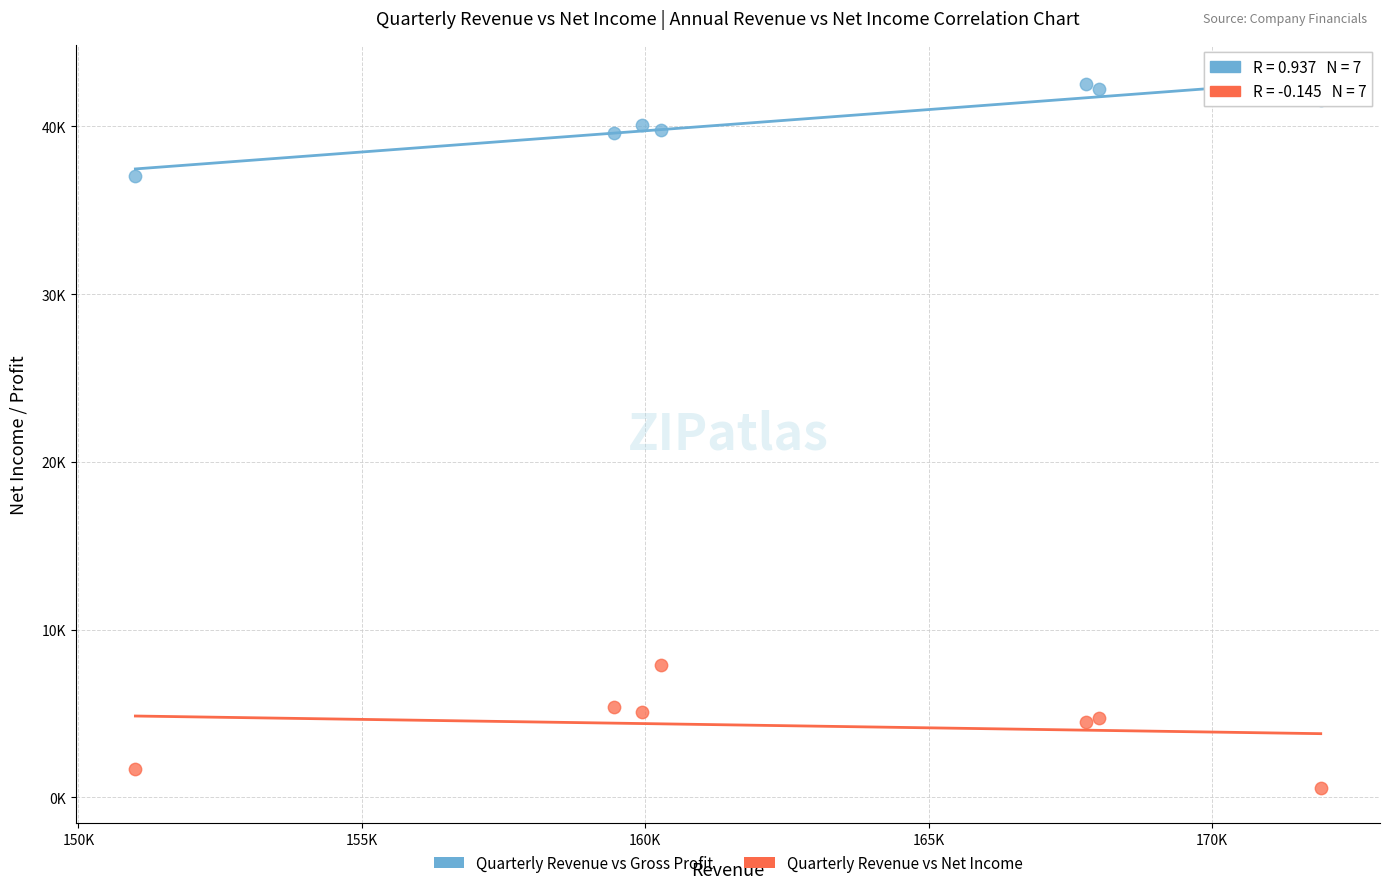

What are all the series names shown in the legend?

Quarterly Revenue vs Gross Profit, Quarterly Revenue vs Net Income